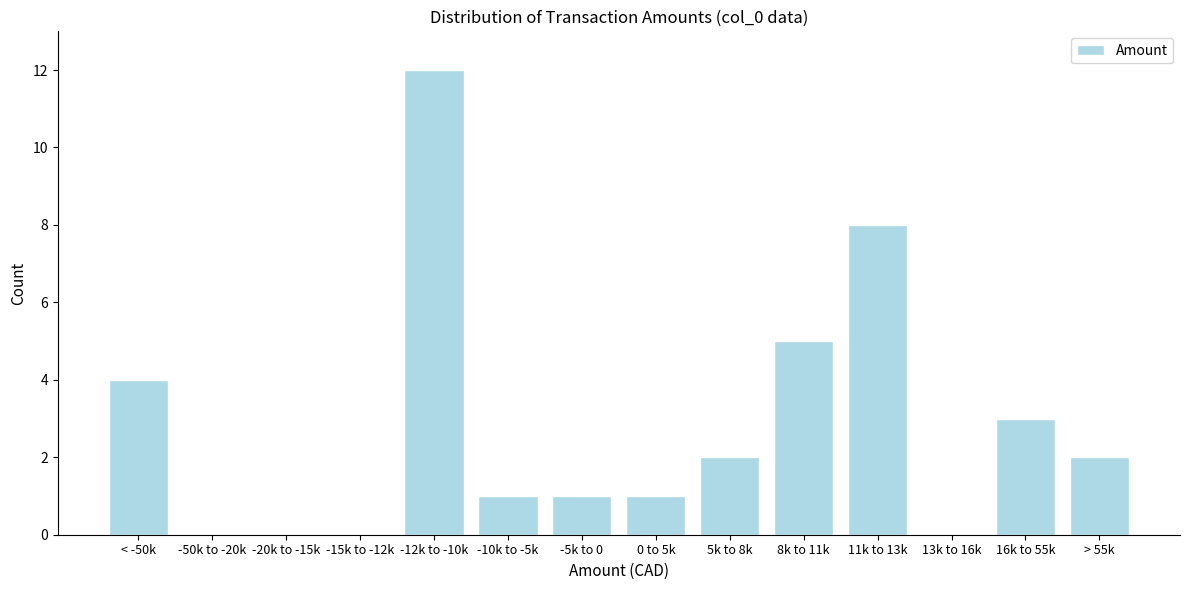

Reading left to right, extract all data points from this chart.

< -50k=4	-50k to -20k=0	-20k to -15k=0	-15k to -12k=0	-12k to -10k=12	-10k to -5k=1	-5k to 0=1	0 to 5k=1	5k to 8k=2	8k to 11k=5	11k to 13k=8	13k to 16k=0	16k to 55k=3	> 55k=2